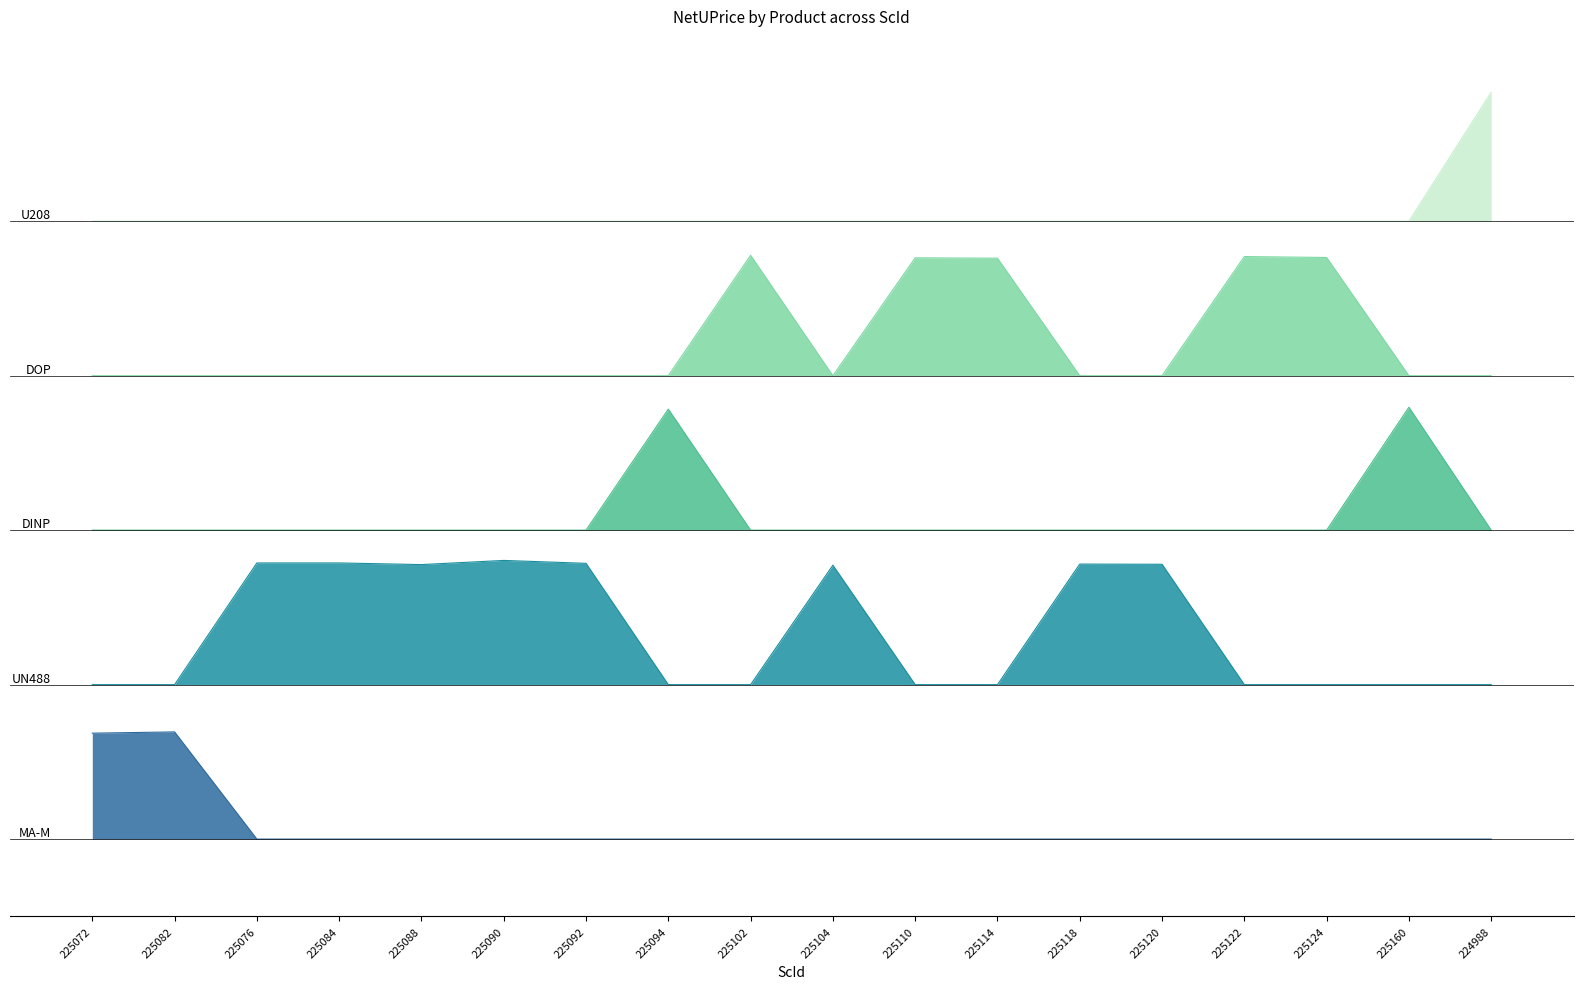

What position from the right is 225084?

15